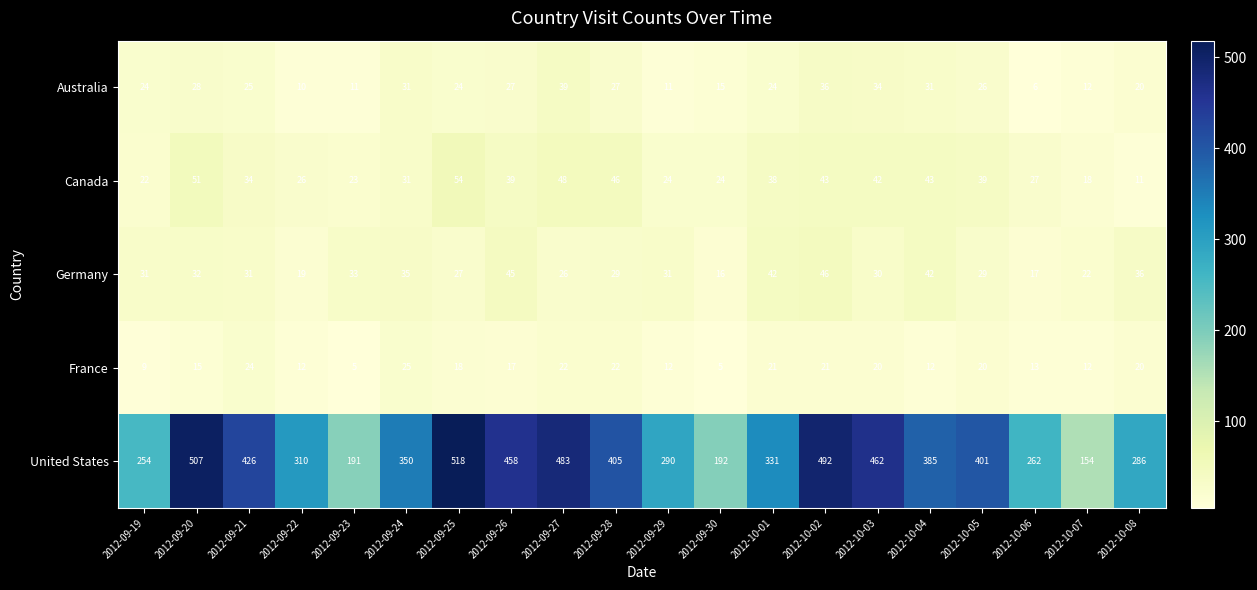

List the series in order of their peak value, highest first.

United States, Canada, Germany, Australia, France